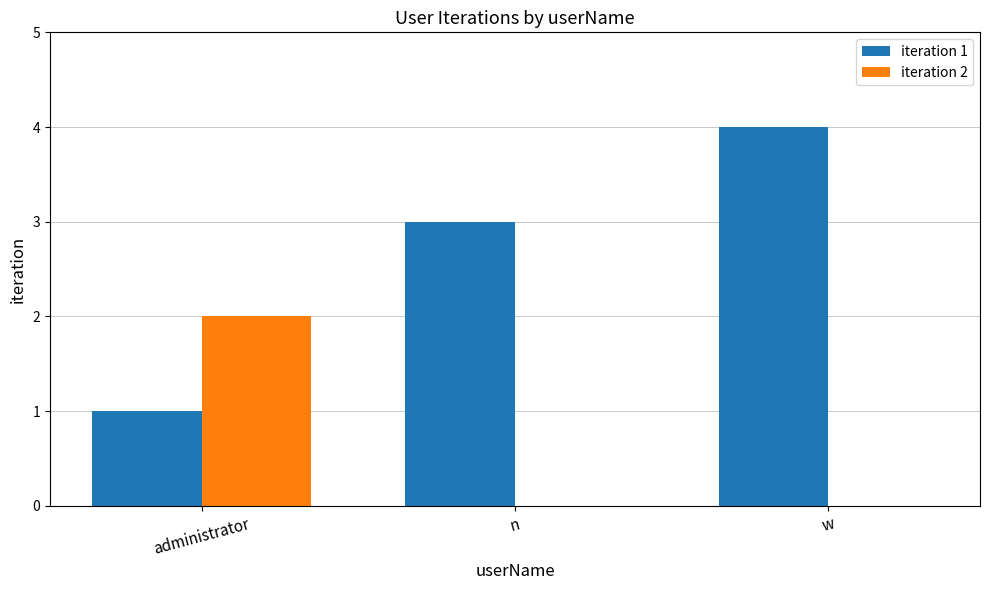

True or false: iteration 2 has a value of 1 at administrator.

False